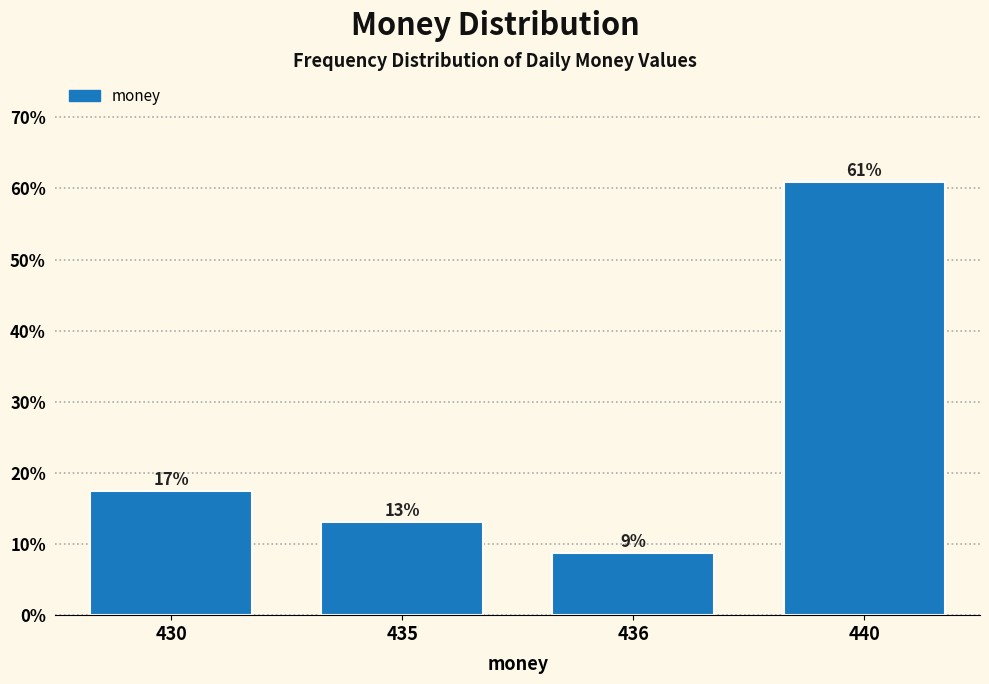

What is the smallest value displayed?

8.7